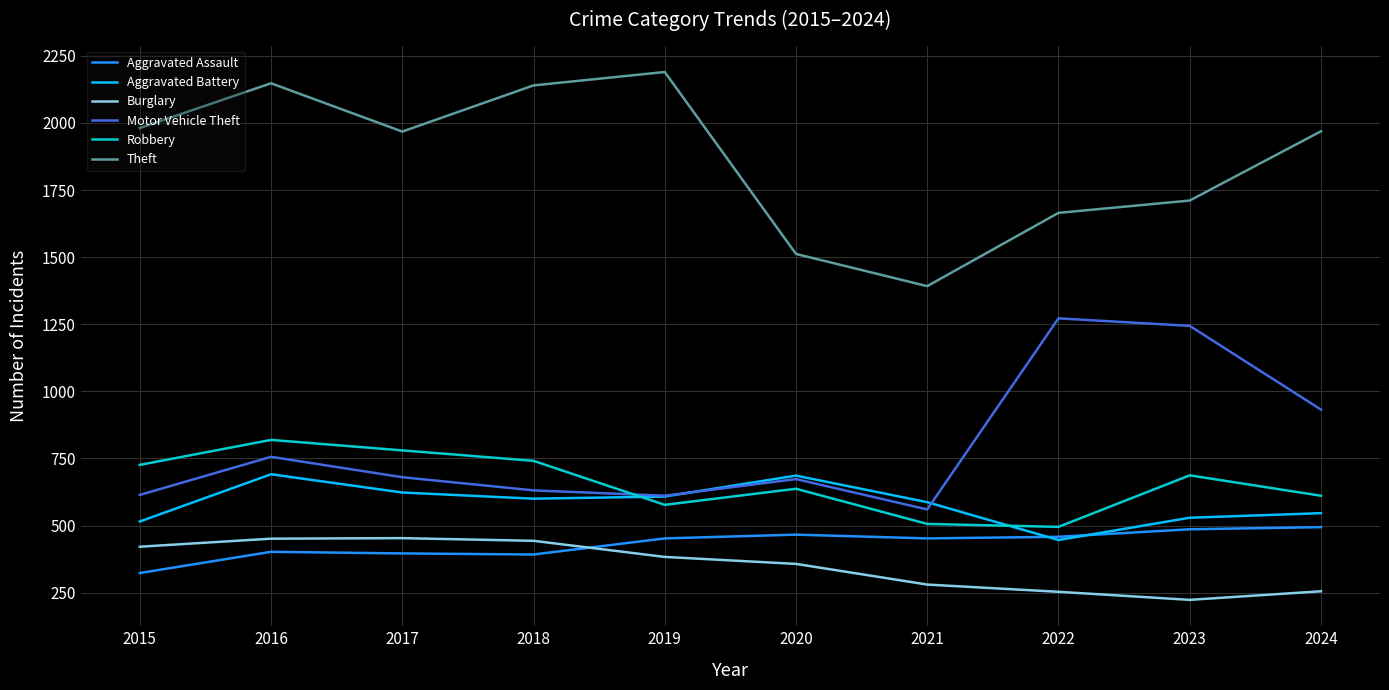

Read the Motor Vehicle Theft value at 2023, to the nearest 100.

1200